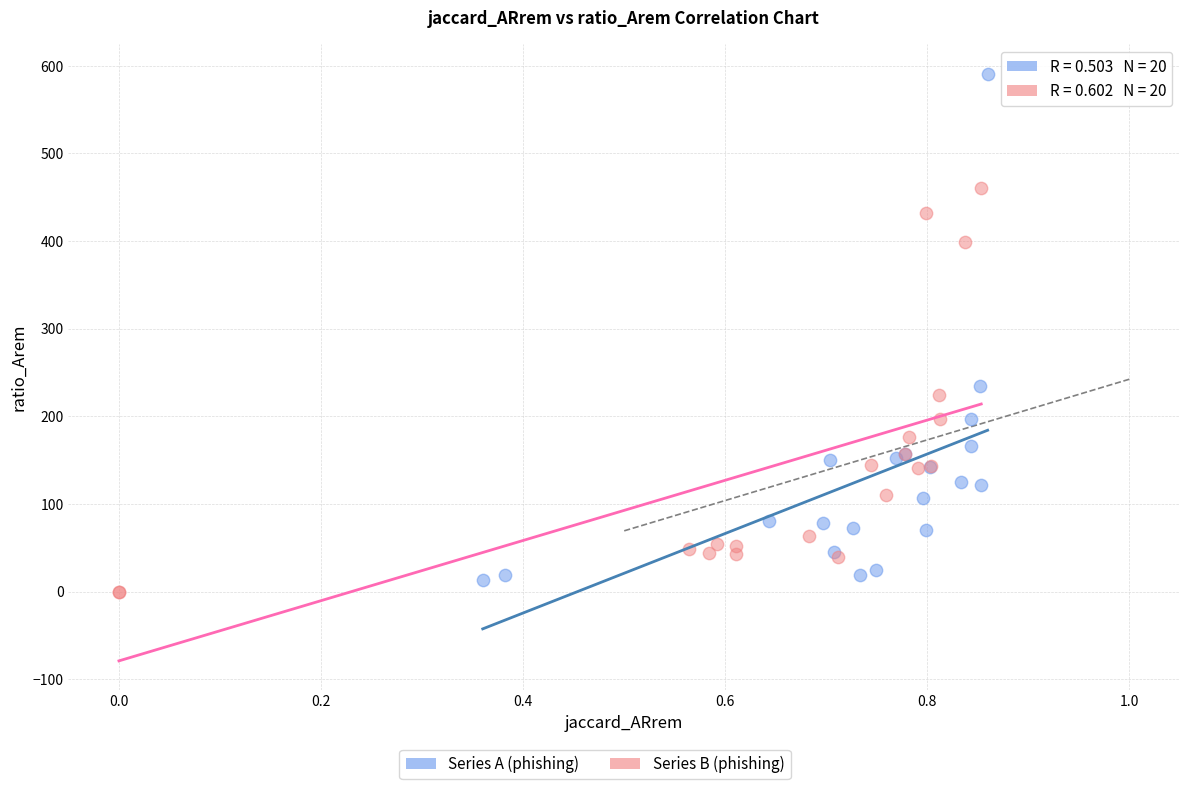

Which series has the largest Y range (max minus min)?

Series A (phishing)